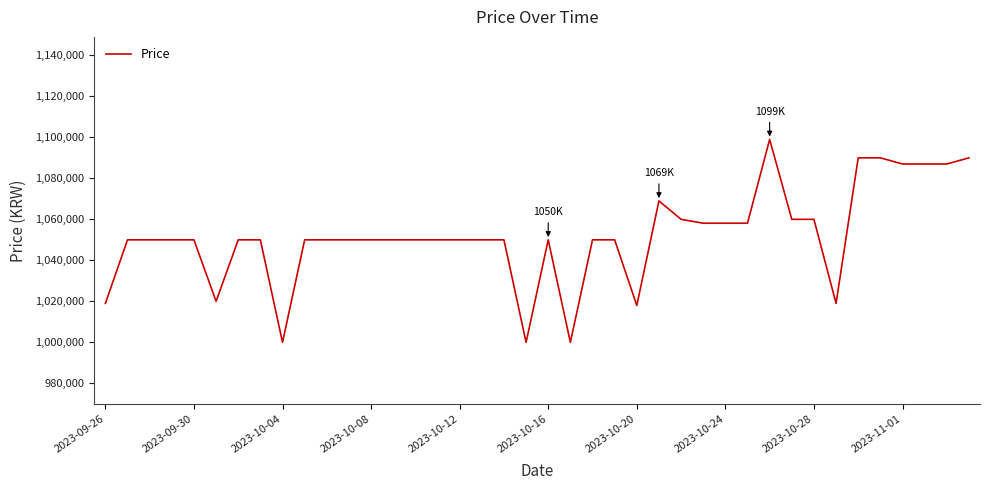

What is the smallest value displayed?

1000000